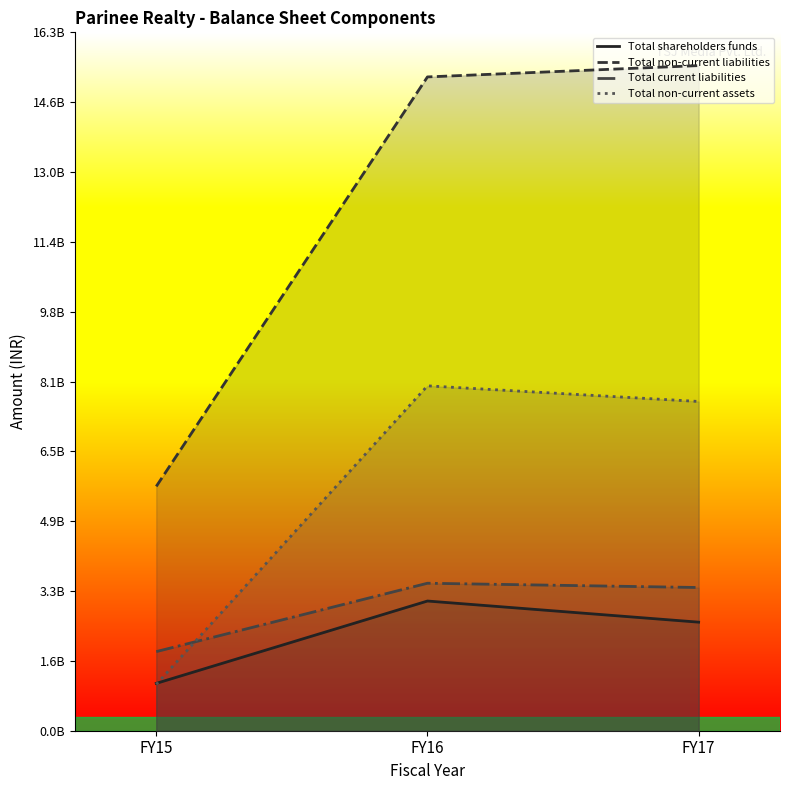

True or false: Total current liabilities has a value of 3335415657 at FY17.

True